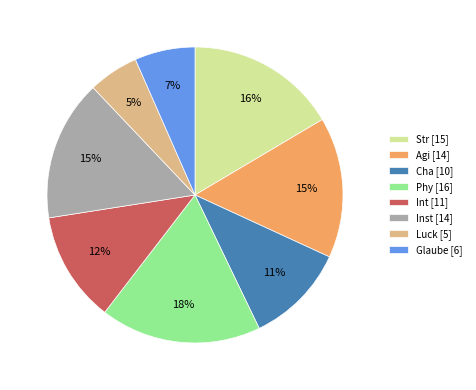

What is the largest slice in the pie chart?

Phy